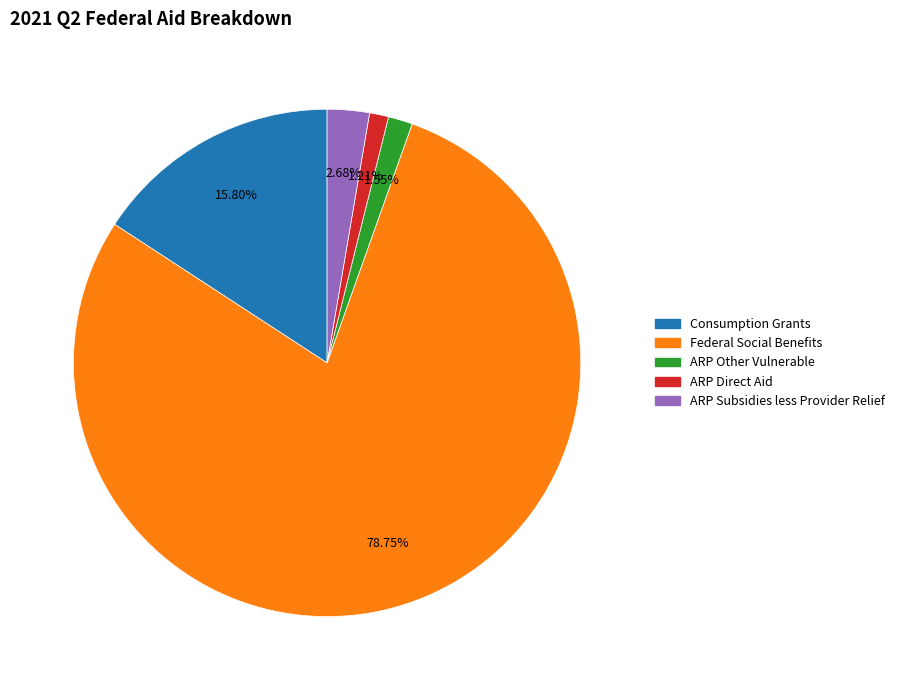

Is there a majority slice in this chart?

Yes